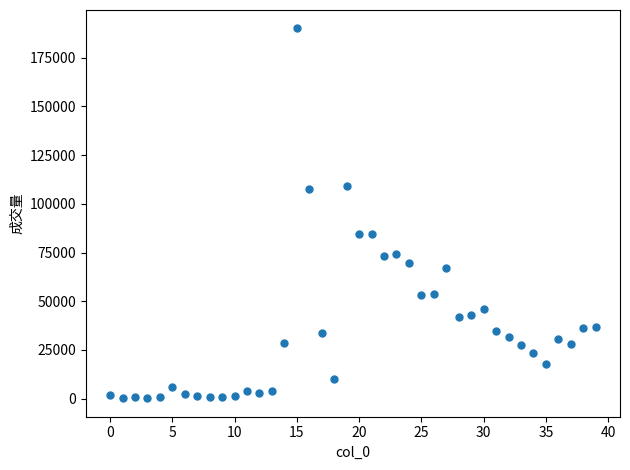

What is the range of Y values (max minus min)?

189755